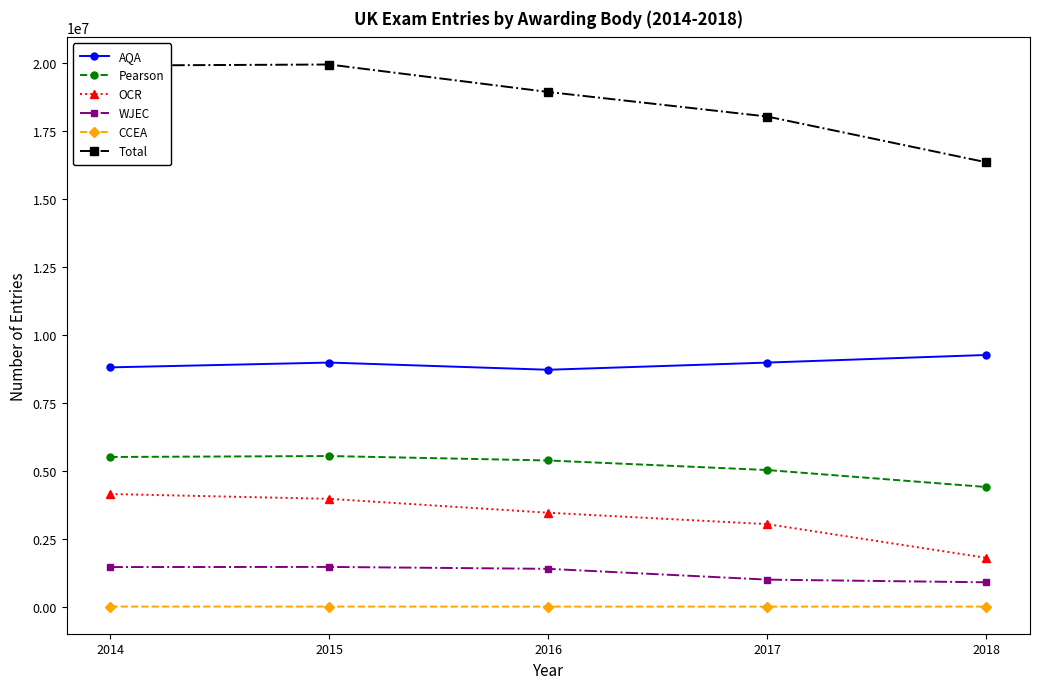

True or false: AQA and Total intersect in this chart.

False